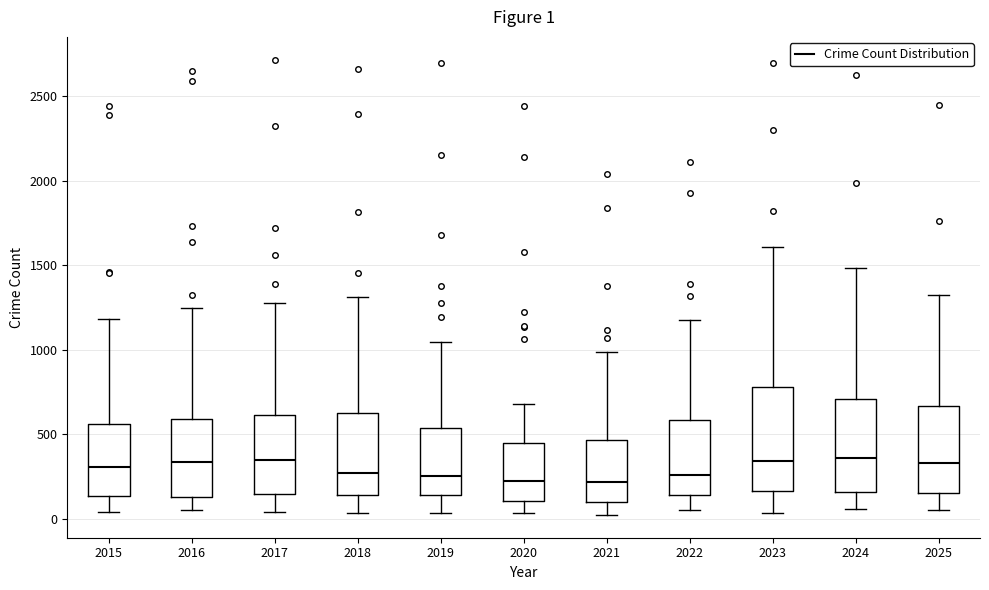

Comparing the boxes themselves (not the whiskers), which one is the tallest?

2023